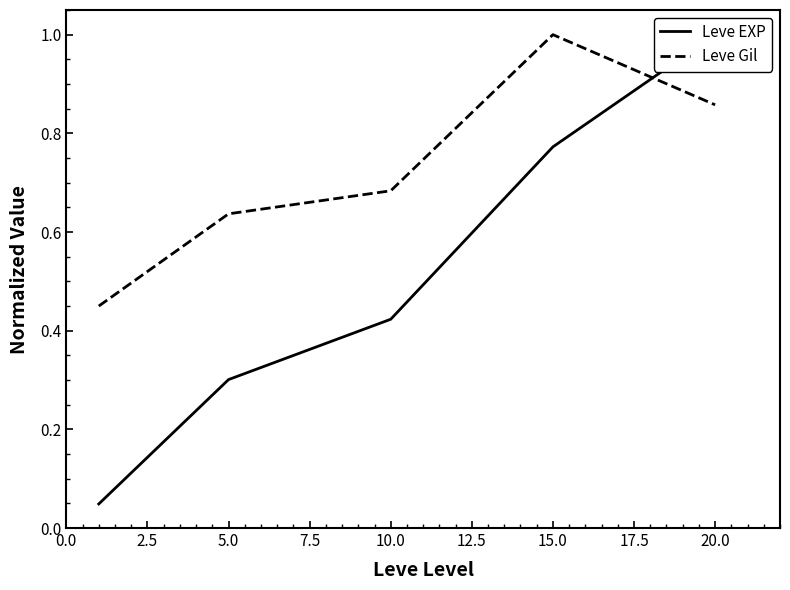

List the series in order of their overall mean, lowest first.

Leve EXP, Leve Gil